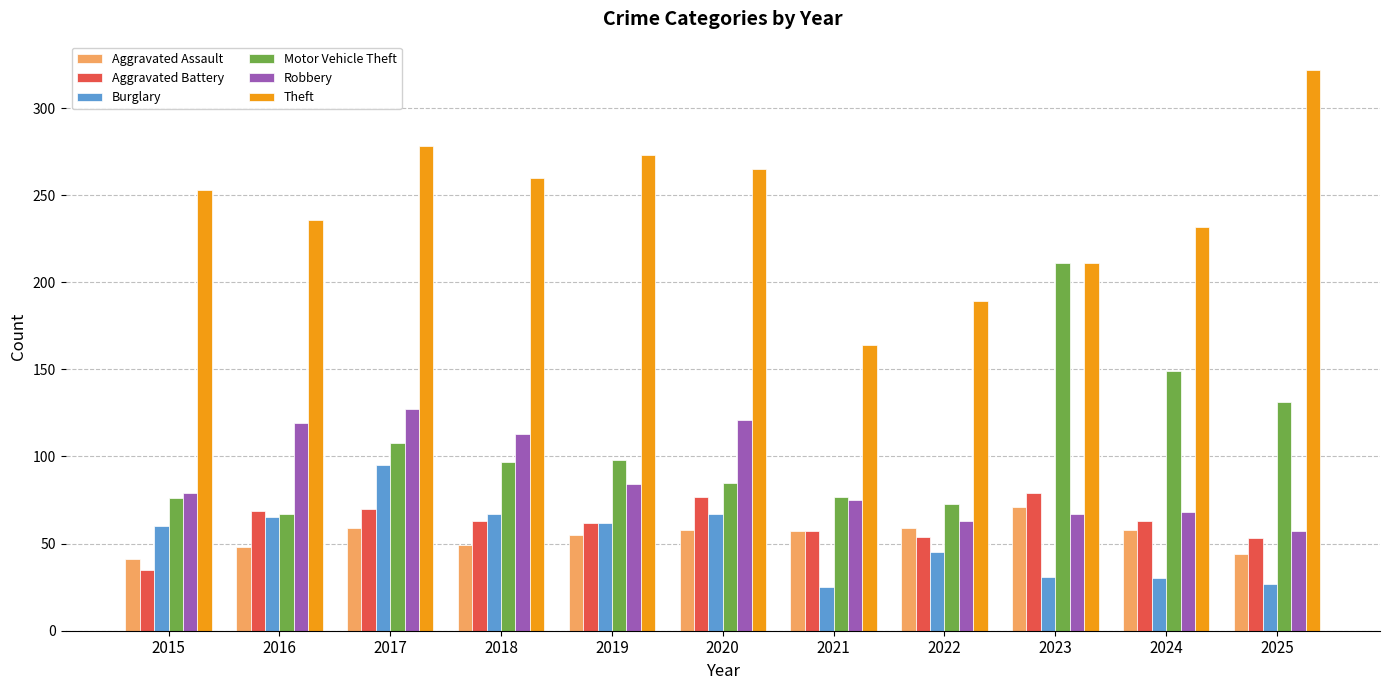

Which series has the largest total across all categories?

Theft